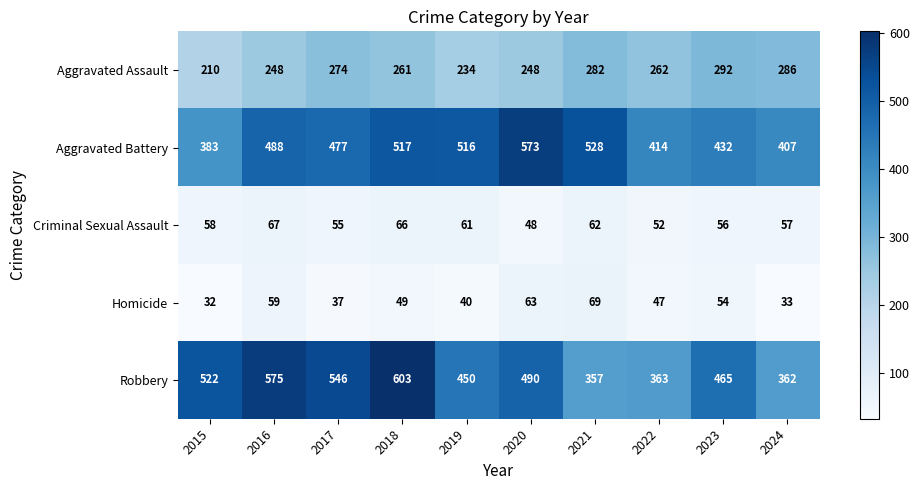

Where does the Robbery series first go above 490?

2015